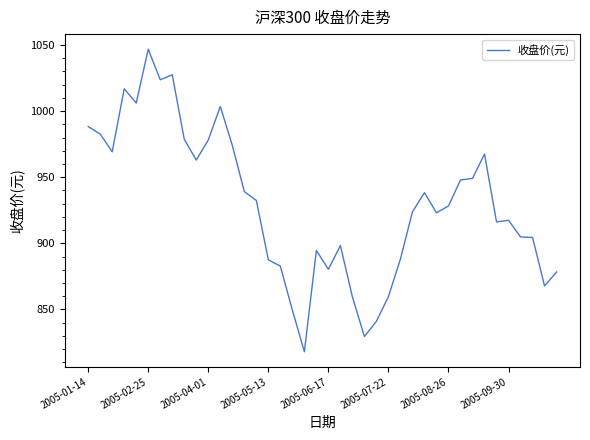

What is the maximum value shown in the chart?

1046.8